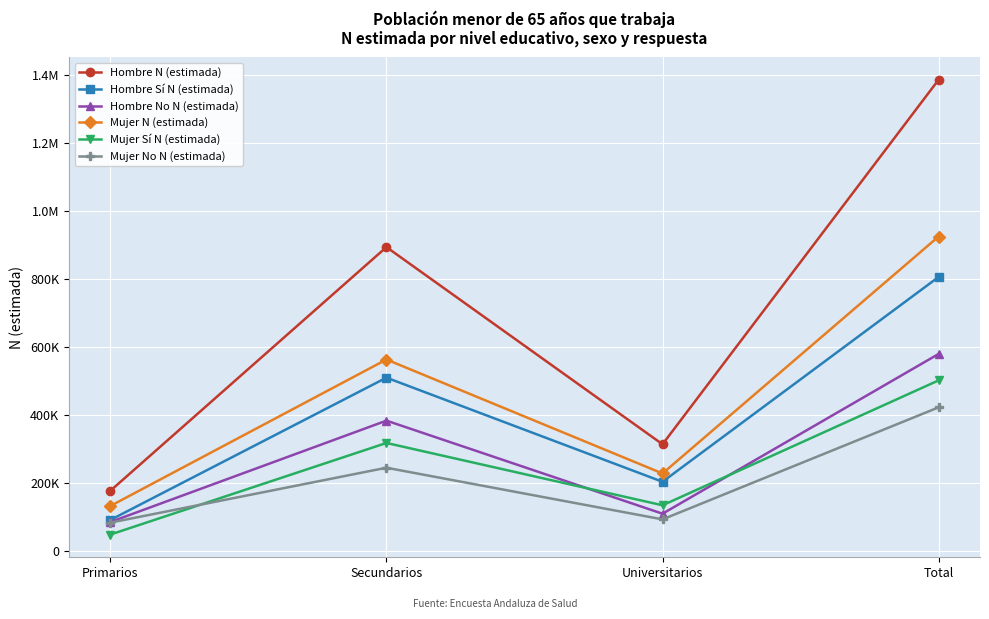

At which label does Hombre Sí N (estimada) first exceed 510147?

Total